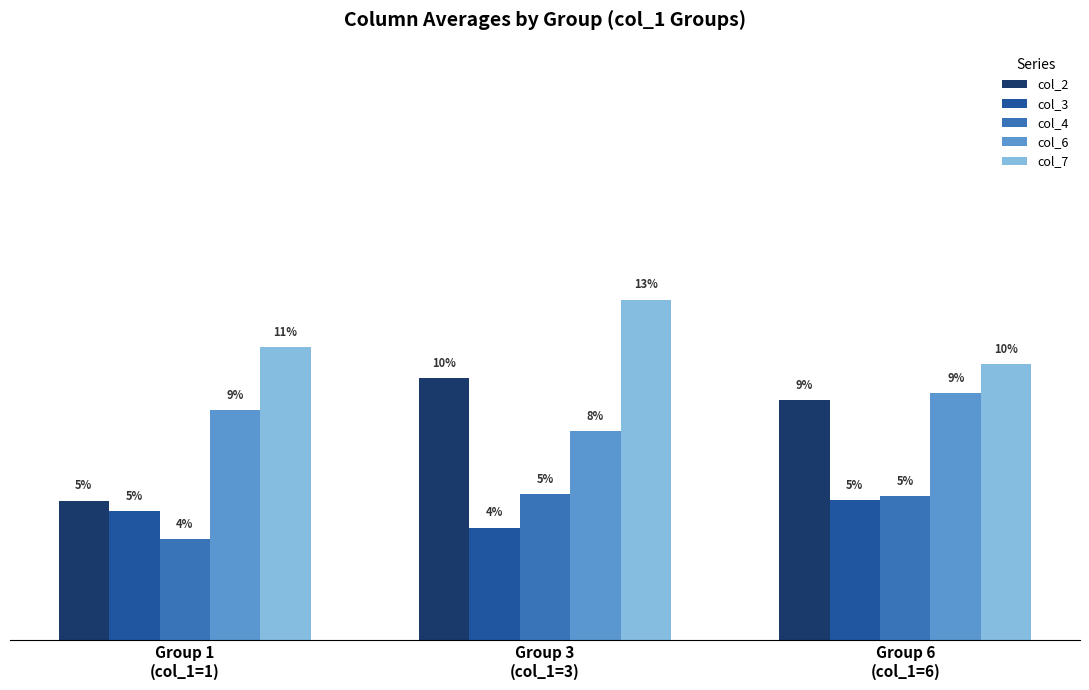

Which label corresponds to the smallest value in the chart?

Group 1
(col_1=1)